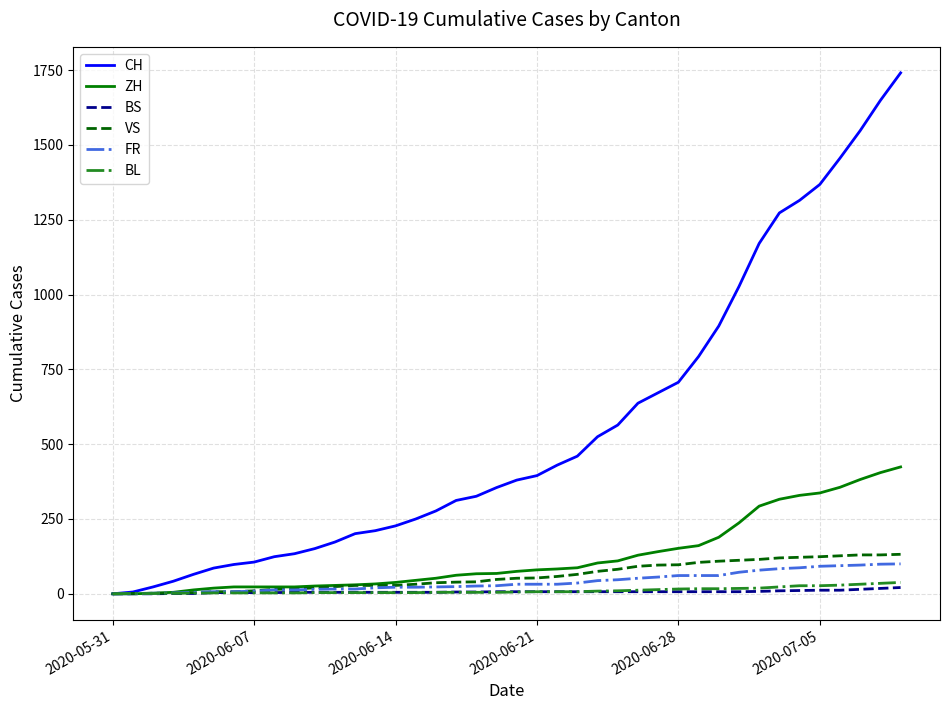

How many lines are shown in the chart?

6